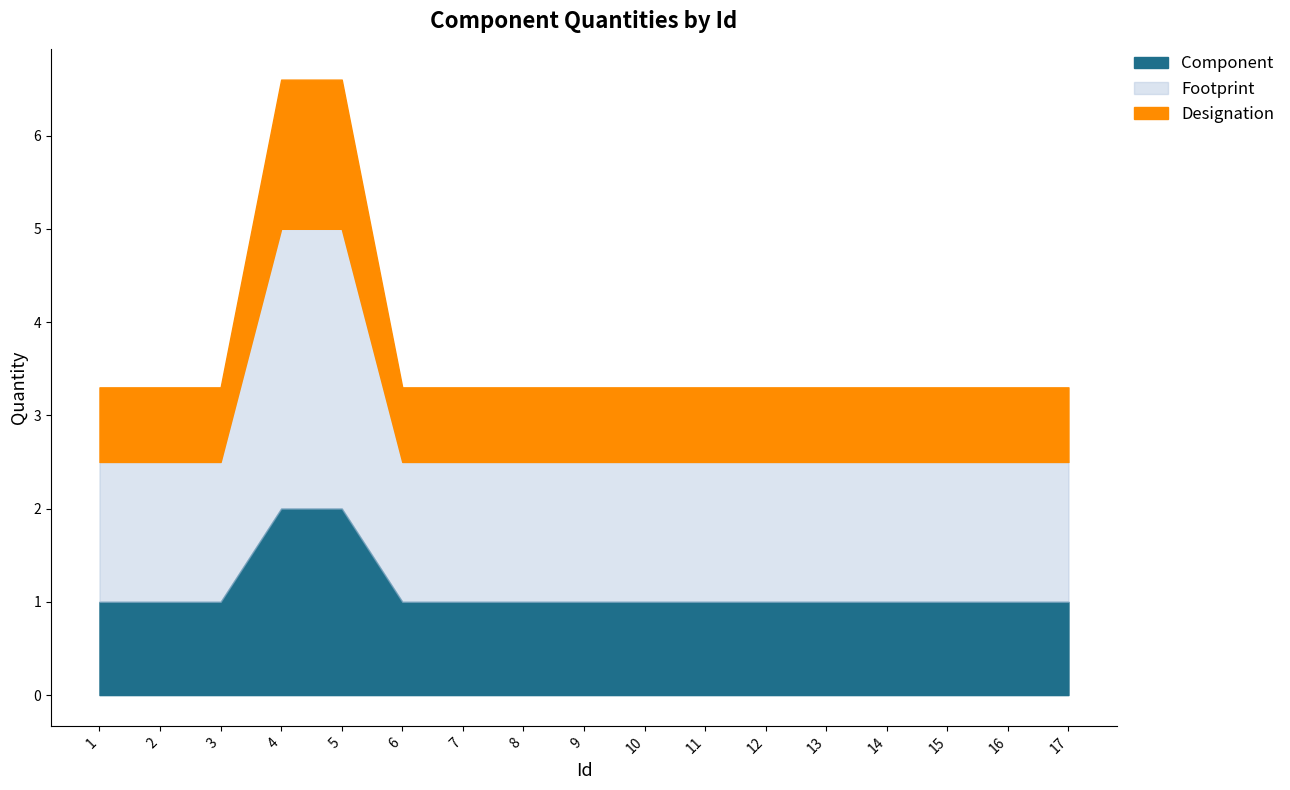

What is the sum of all values?

19